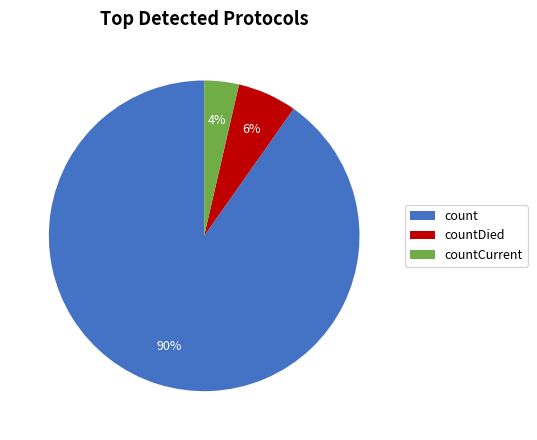

True or false: countCurrent accounts for 15% of the total.

False